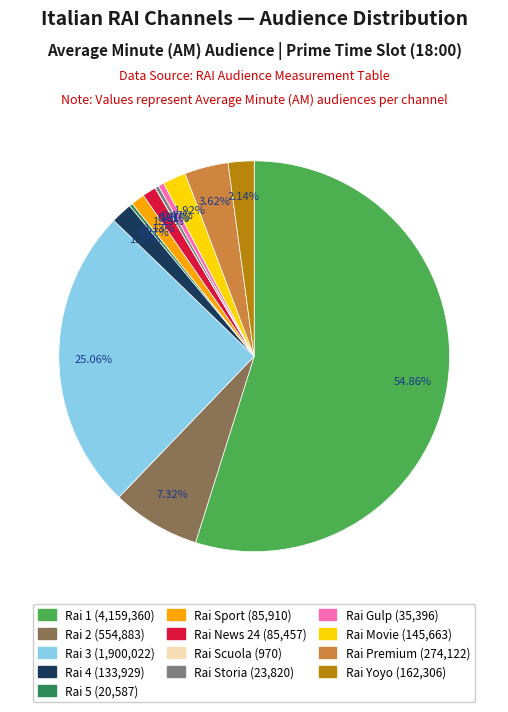

Which has a higher value, Rai Premium or Rai 4?

Rai Premium